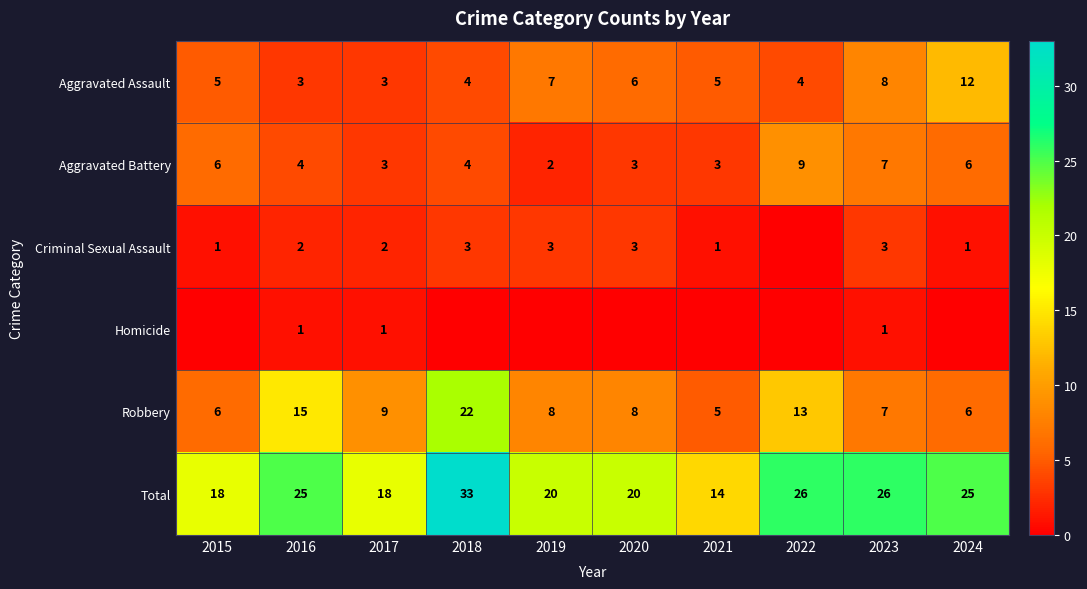

The value of Total at 2022 is 26. True or false?

True